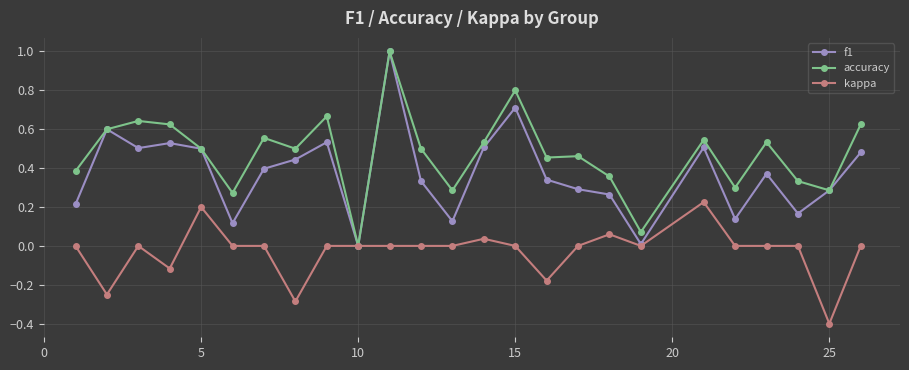

True or false: kappa has more than 1 interior local peaks.

True